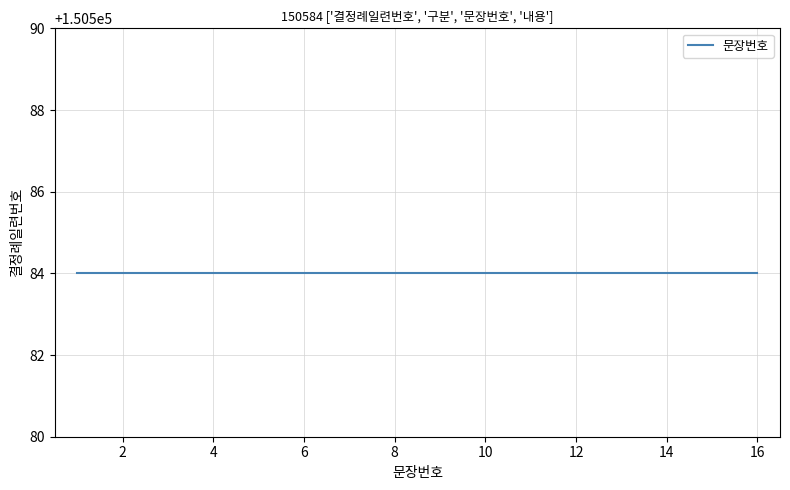

List the labels in order of value, smallest first.

1, 2, 3, 4, 5, 6, 7, 8, 9, 10, 11, 12, 13, 14, 15, 16